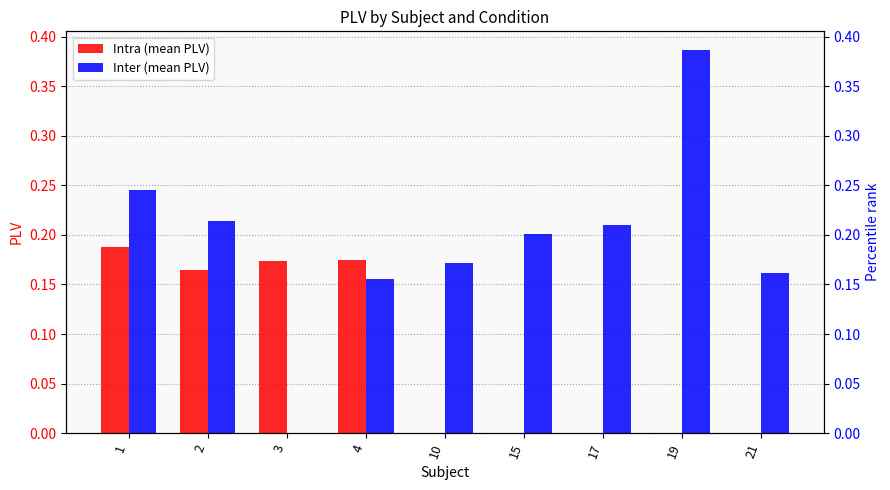

Which series has the widest spread of values?

Inter